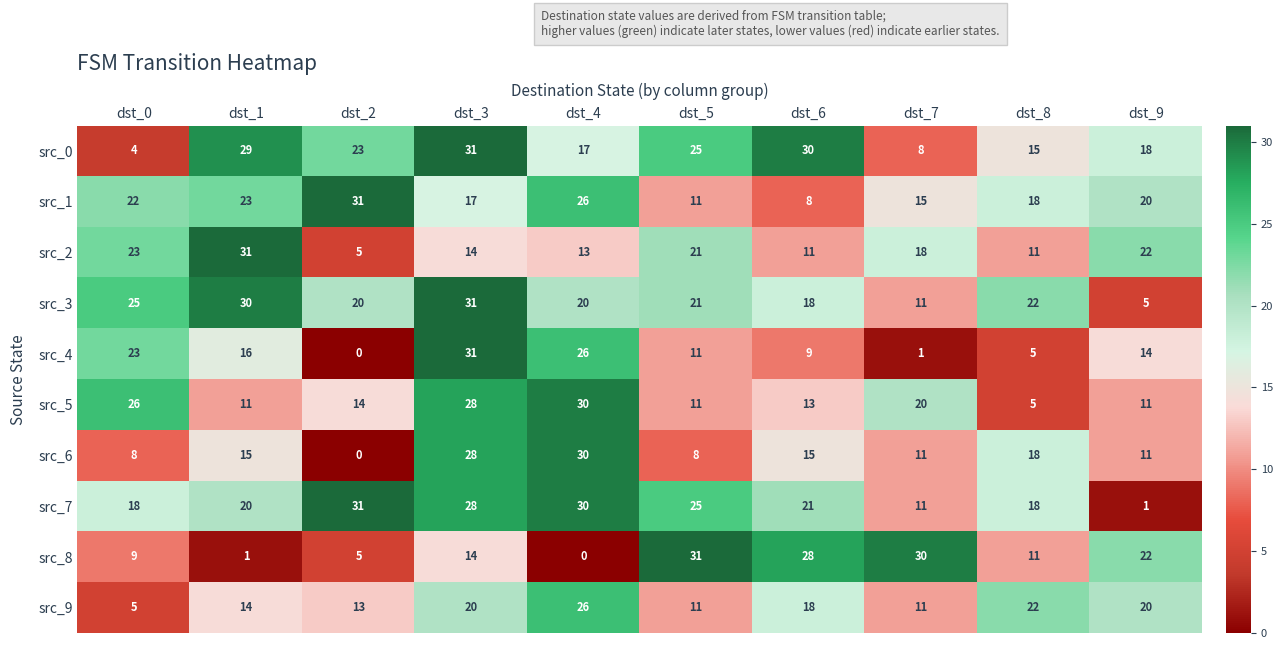

At how many categories does at least one series exceed 10?

10